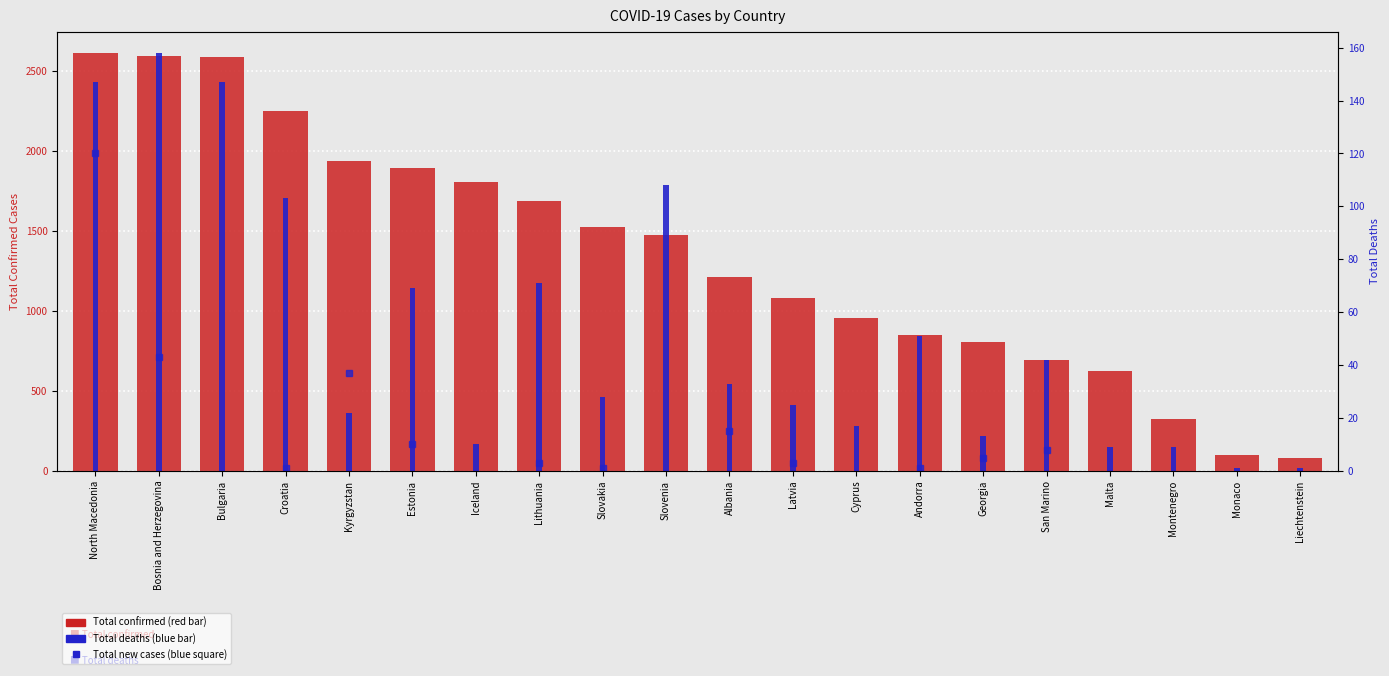

What is the difference between the Total deaths values at Bulgaria and Cyprus?

130